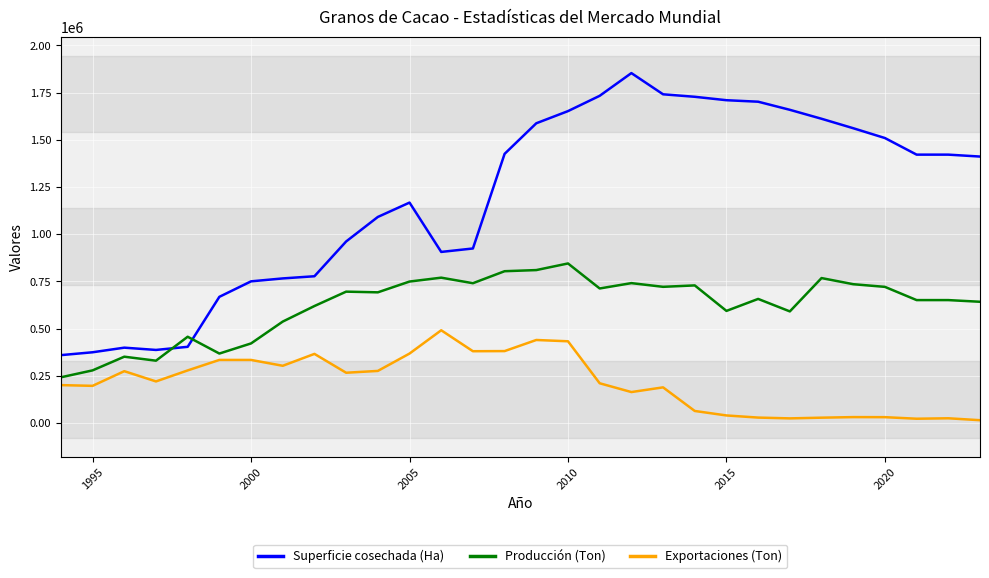

What are all the series names shown in the legend?

Superficie cosechada (Ha), Producción (Ton), Exportaciones (Ton)